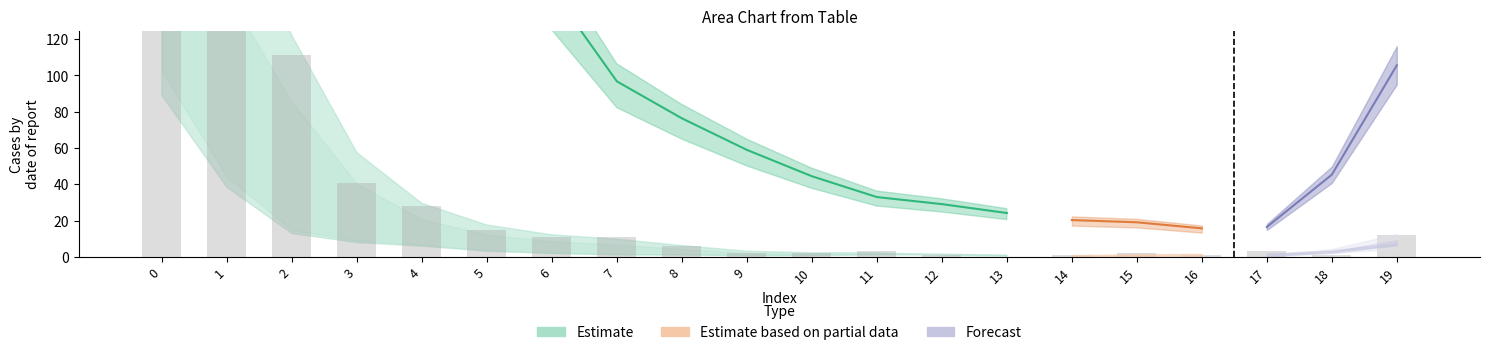

How many values in col_6 are above zero?

14